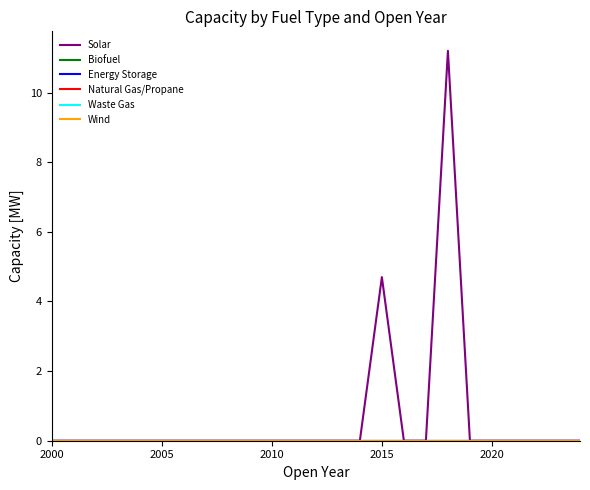

Does the chart display data point markers on the line(s)?

No